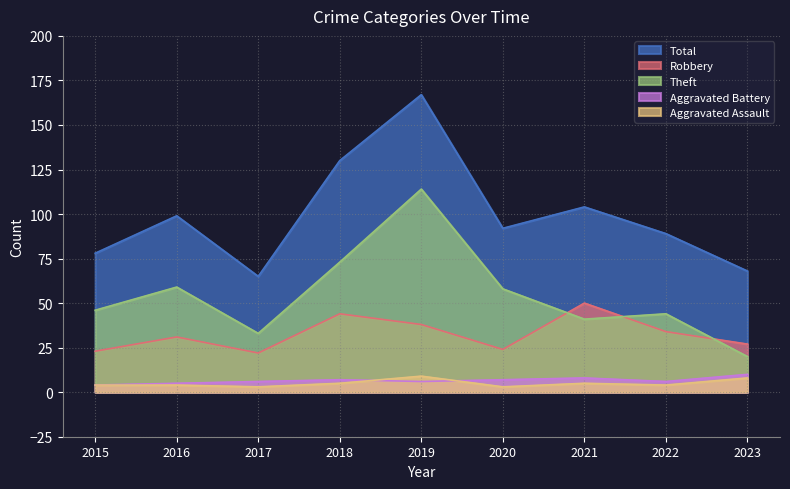

How many categories are shown in the chart?

9